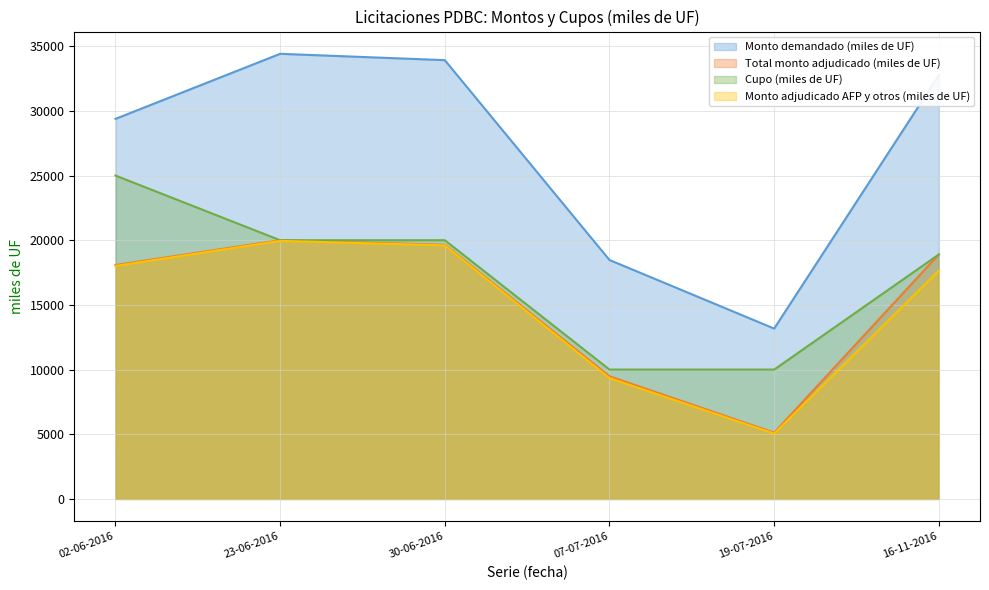

True or false: Monto demandado (miles de UF) and Monto adjudicado AFP y otros (miles de UF) cross at least once.

False